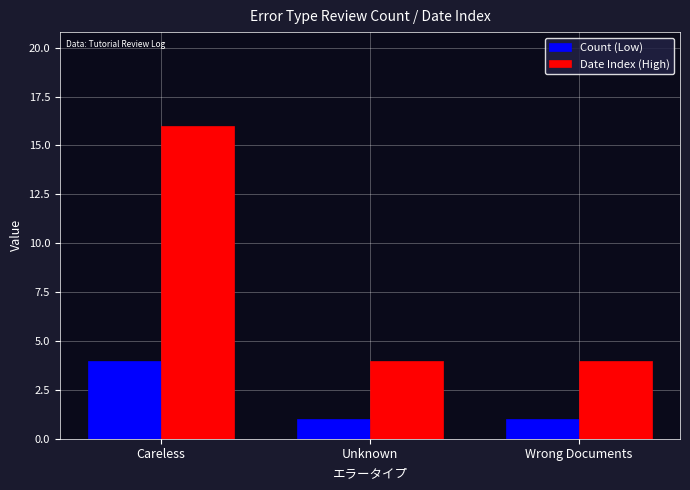

Reading left to right, extract all data points from this chart.

Count (Low): 4.0	1.0	1.0
Date Index (High): 16.0	4.0	4.0